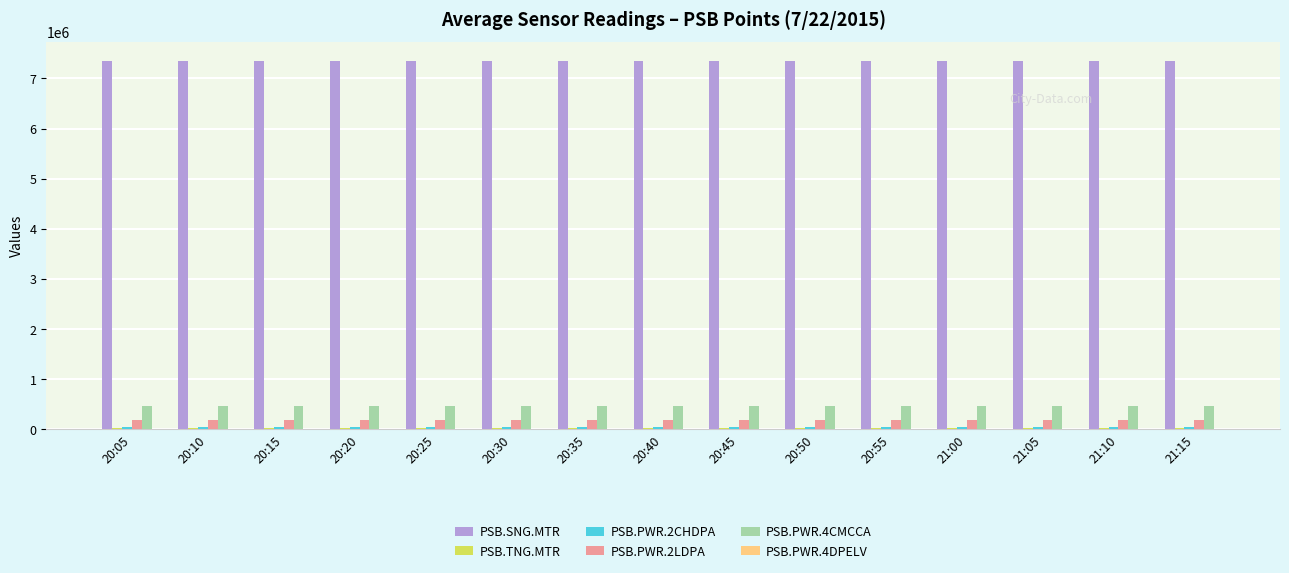

Is the value of PSB.SNG.MTR at 20:55 greater than the value of PSB.PWR.4CMCCA at 20:10?

Yes